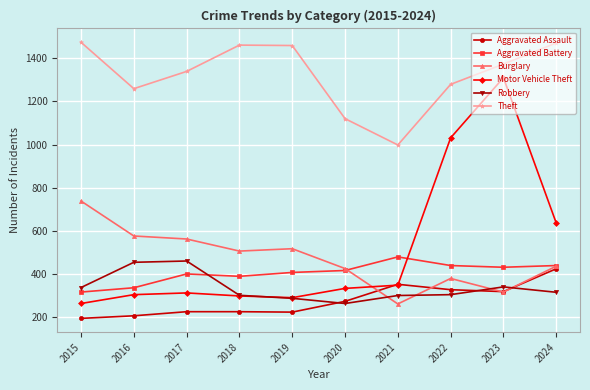

Which series has the largest total across all categories?

Theft